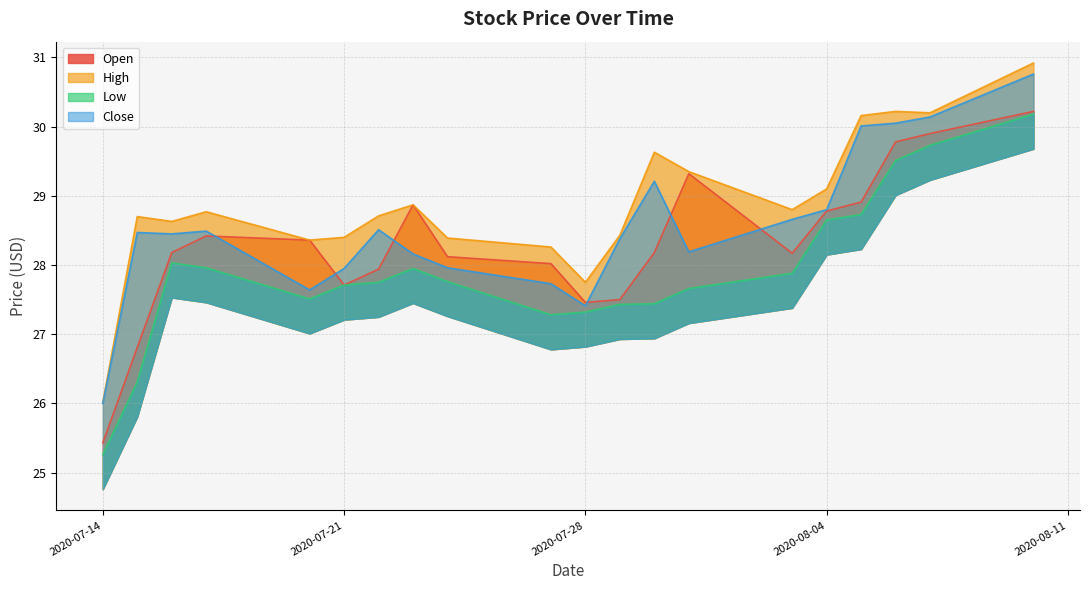

What are all the series names shown in the legend?

Open, High, Low, Close